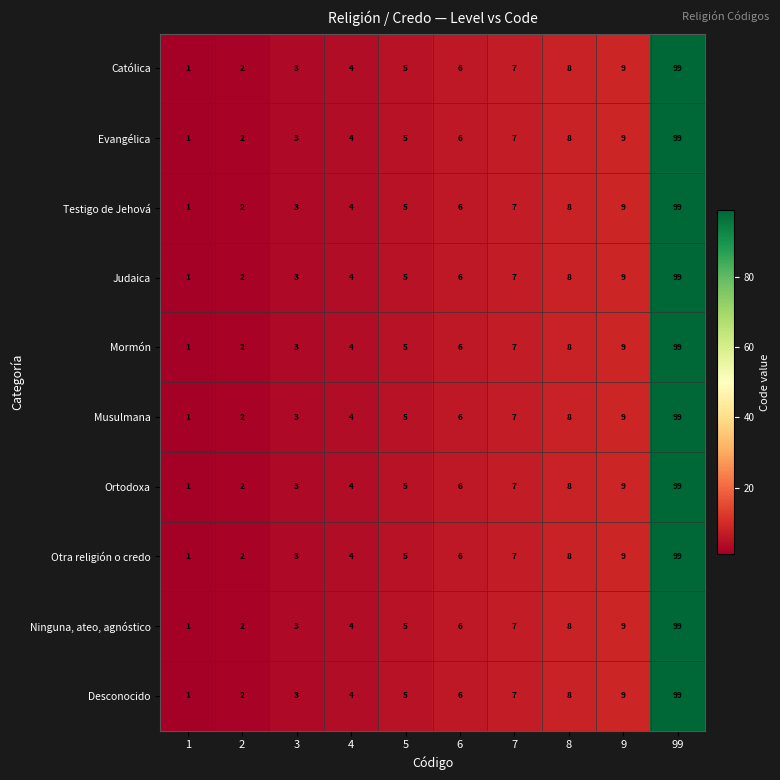

At which category does the chart reach its peak across all series?

99